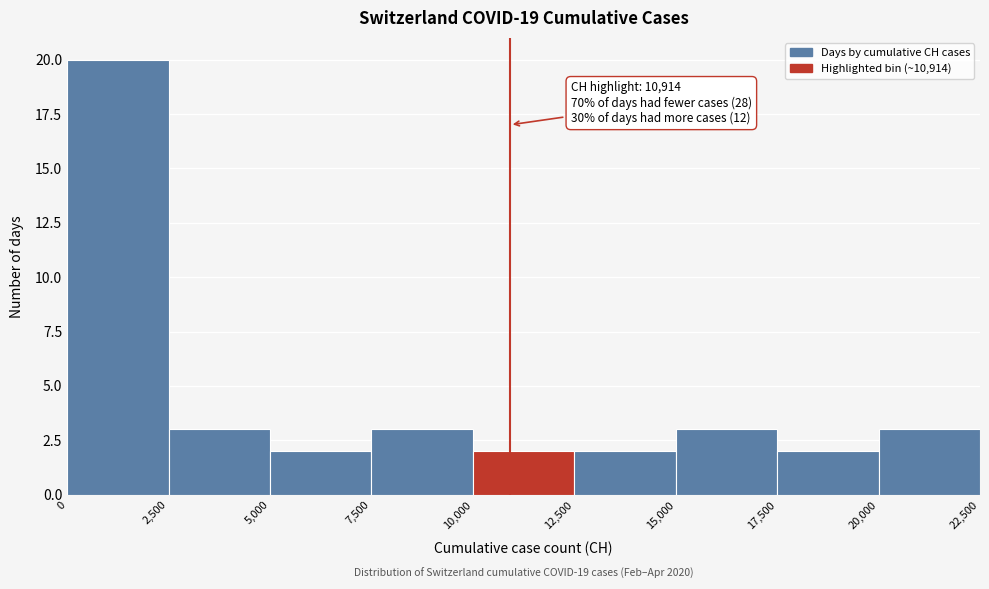

Which range on the x-axis has the tallest bar?

0 to 2,500